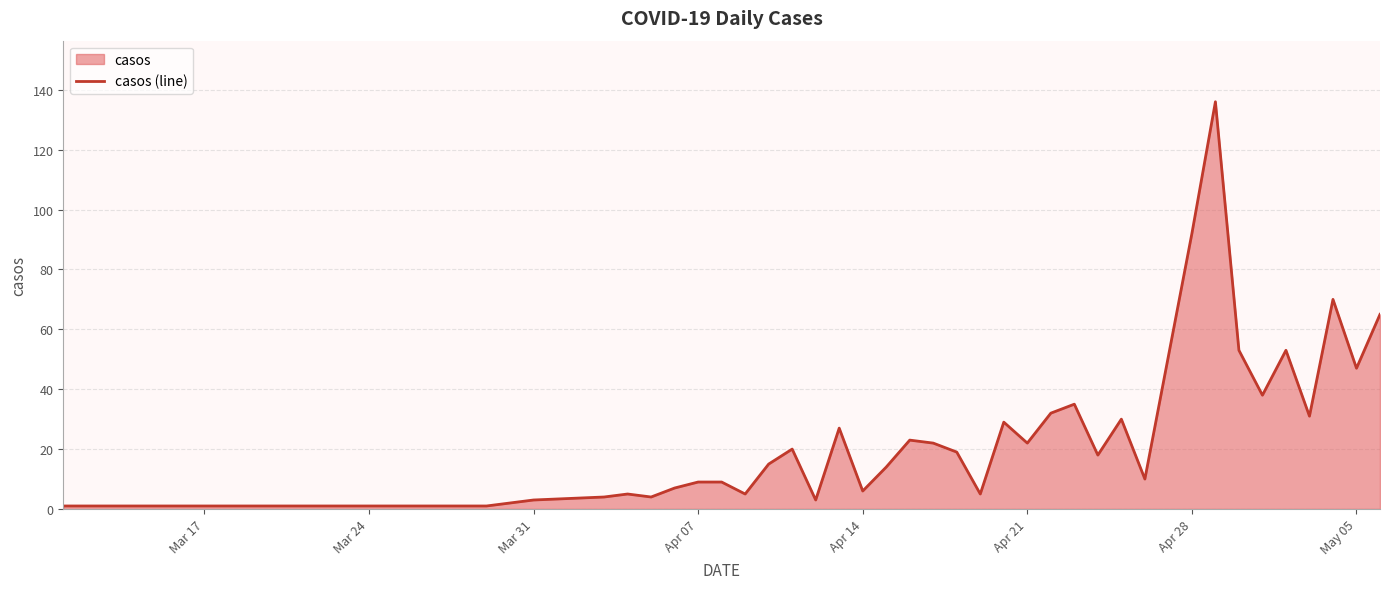

What is the value of the 20th point from the left?

23